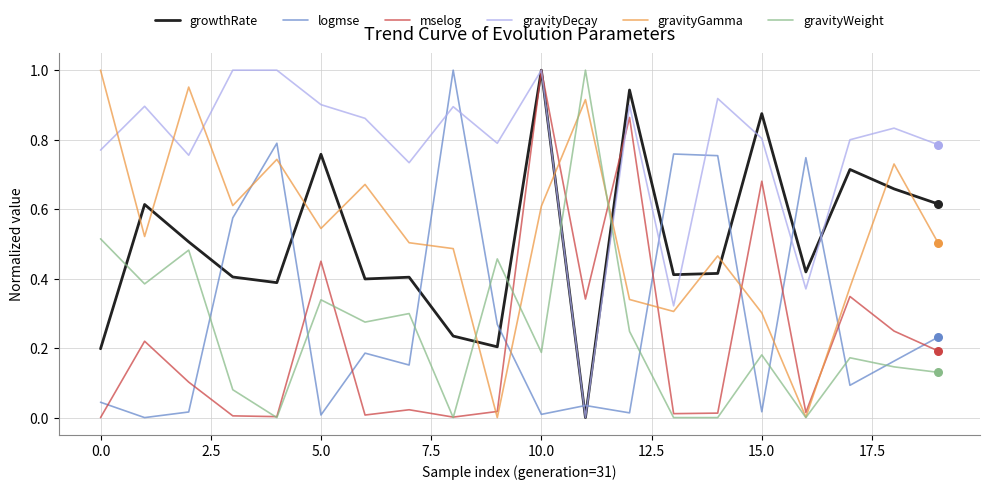

After their last crossing, which series has the higher values: gravityWeight or gravityDecay?

gravityDecay